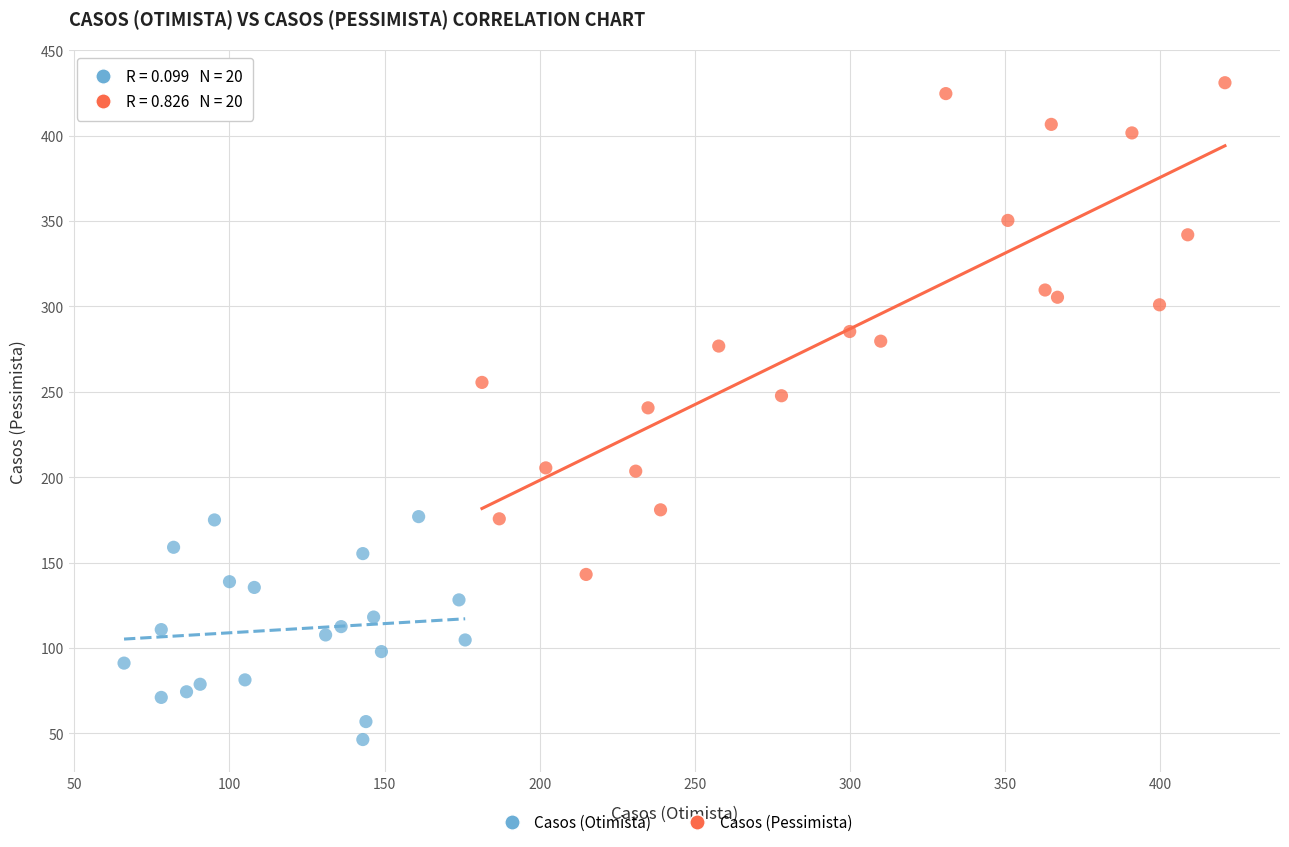

Which series has the widest spread of Y values?

Casos (Pessimista)